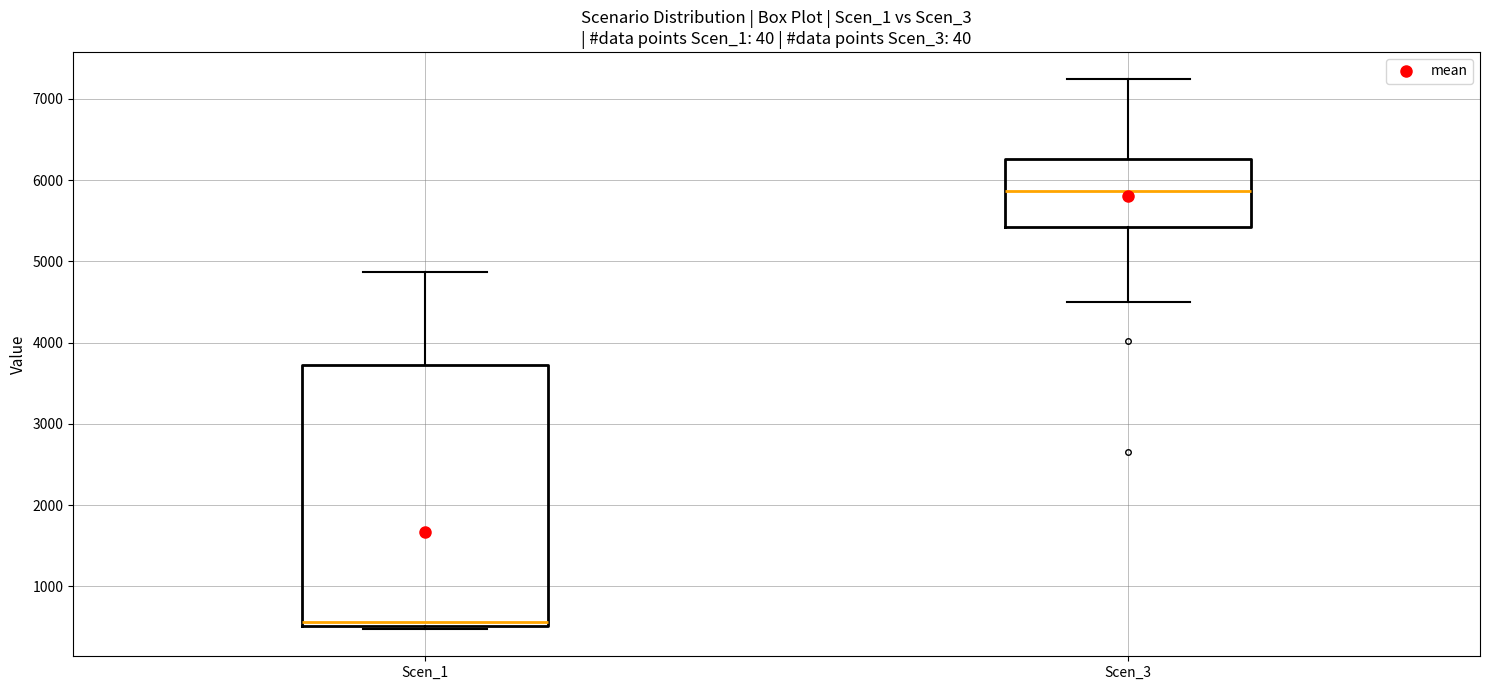

Reading left to right, read every box against the y-axis: the position of its median line, the range the box covers, and the ends of its whiskers. The values are not printed on the chart, so give them approximately, as read against the axis.

Scen_1: median 600, box 500 to 3700, whiskers 500 (just below the box's lower edge) to 4900
Scen_3: median 5900, box 5400 to 6300, whiskers 4500 to 7200